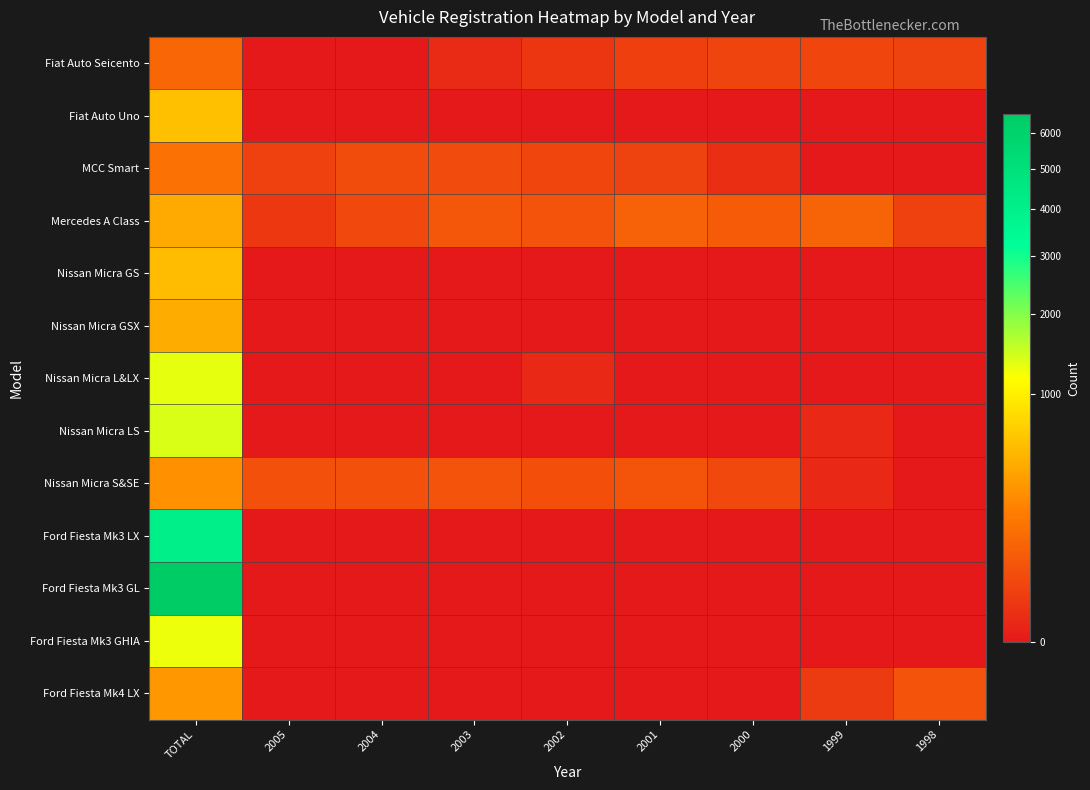

At how many categories does at least one series exceed 3012?

1